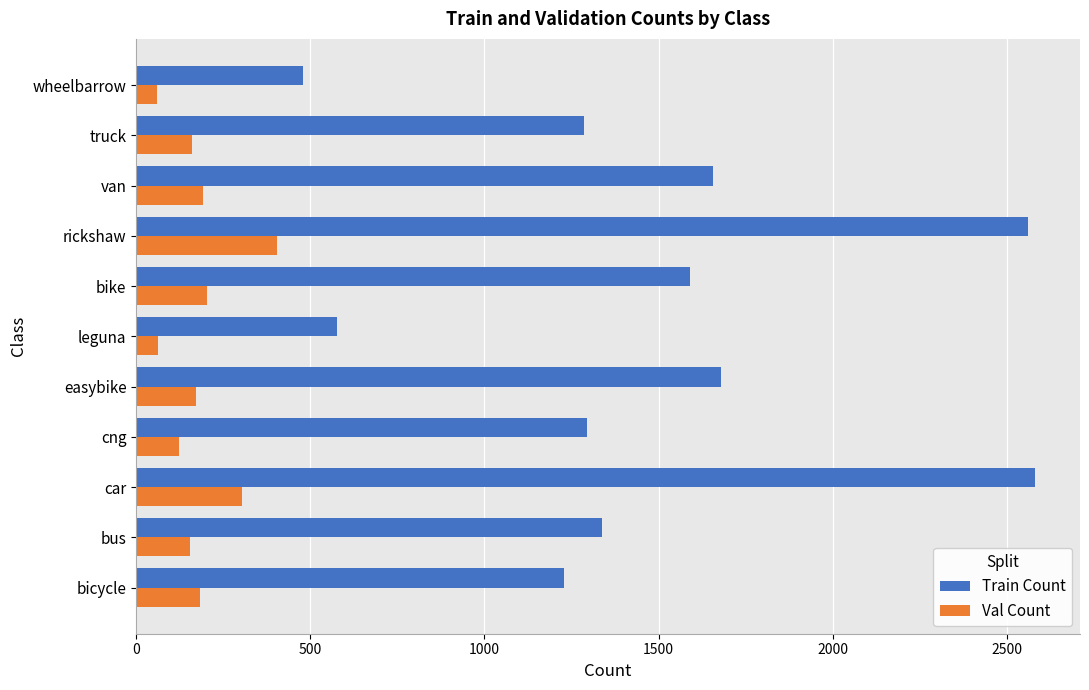

The Val Count series shows 204 at bike. True or false?

True